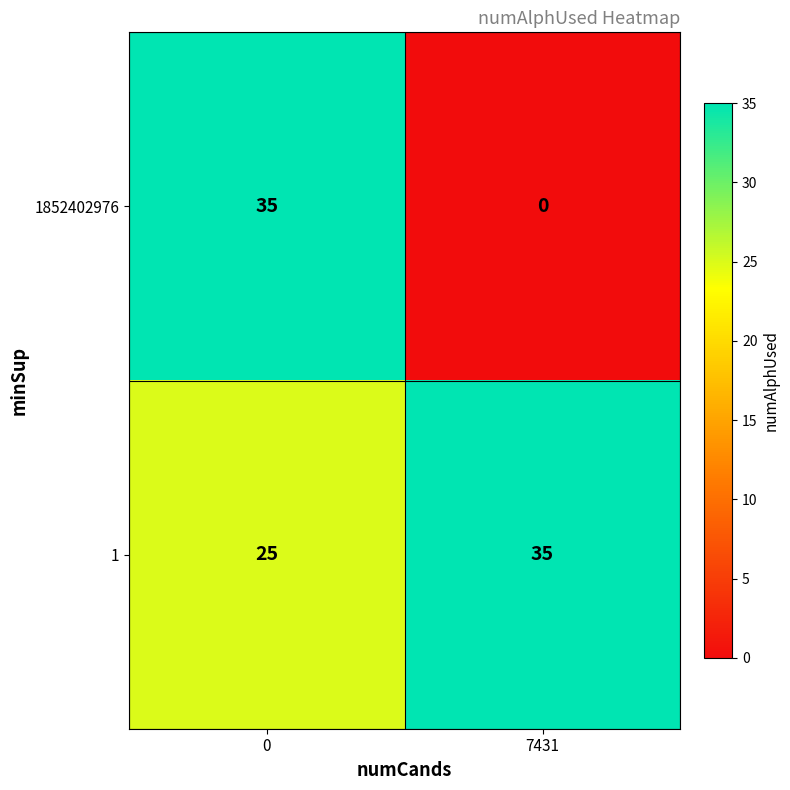

True or false: 1 has a value of 19 at 7431.

False